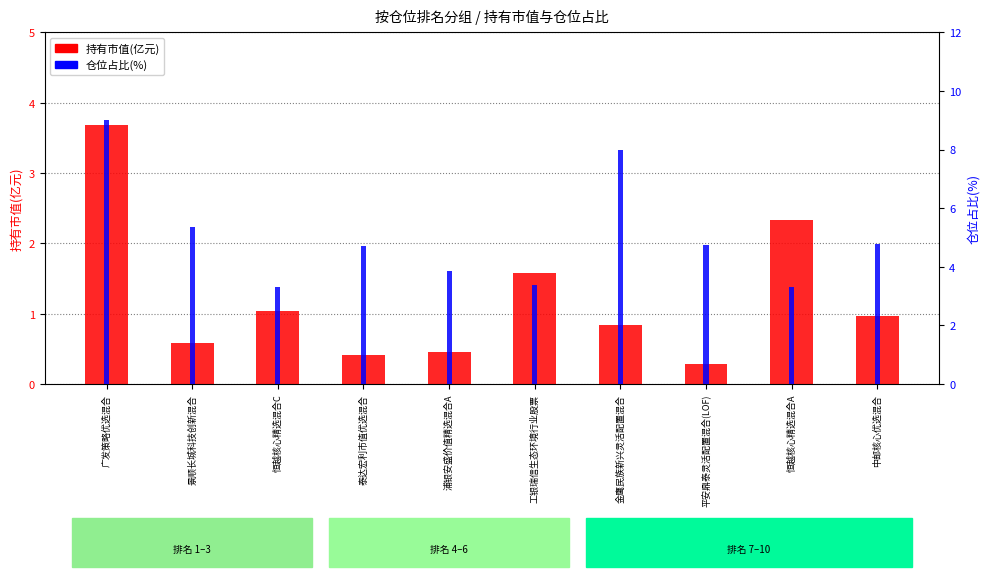

Which series has the widest spread of values?

仓位占比